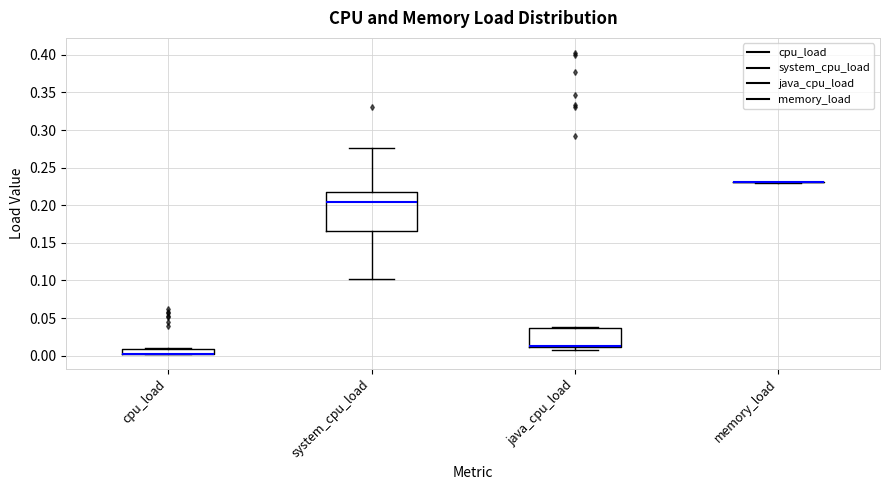

Which box is the tallest, from its lower edge to its upper edge?

system_cpu_load